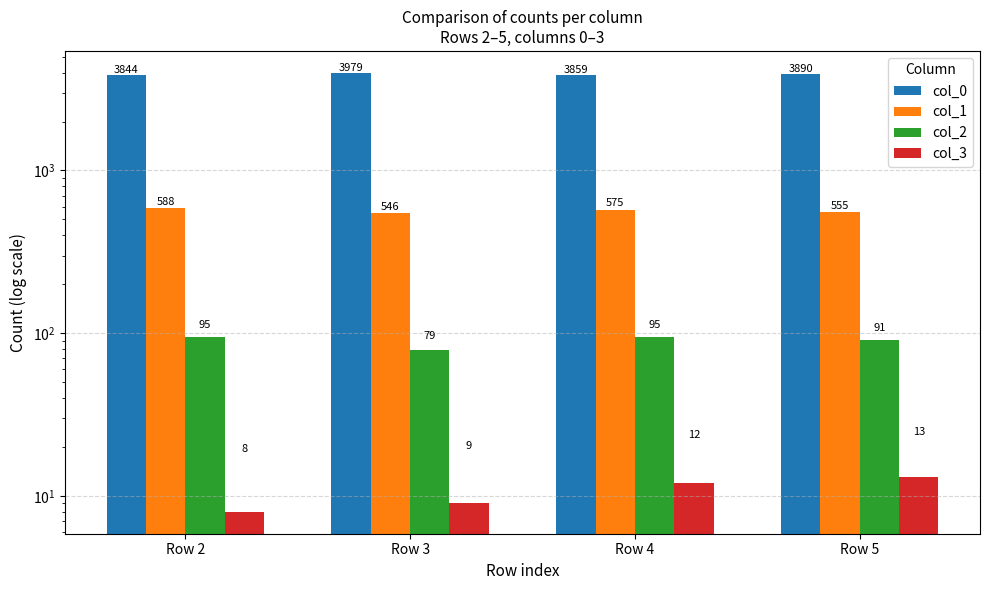

Between Row 2 and Row 5, which series saw the biggest shift?

col_0